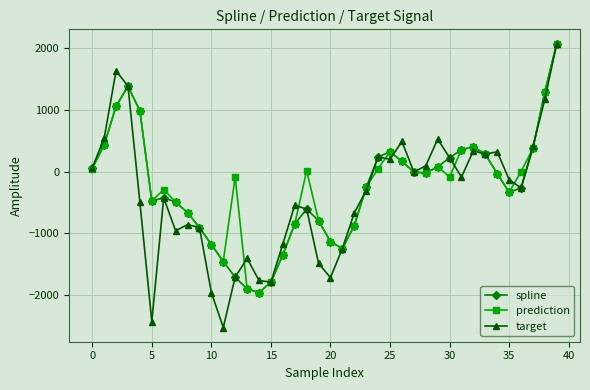

What is the value of the target point at the 37th from the left?

-268.0